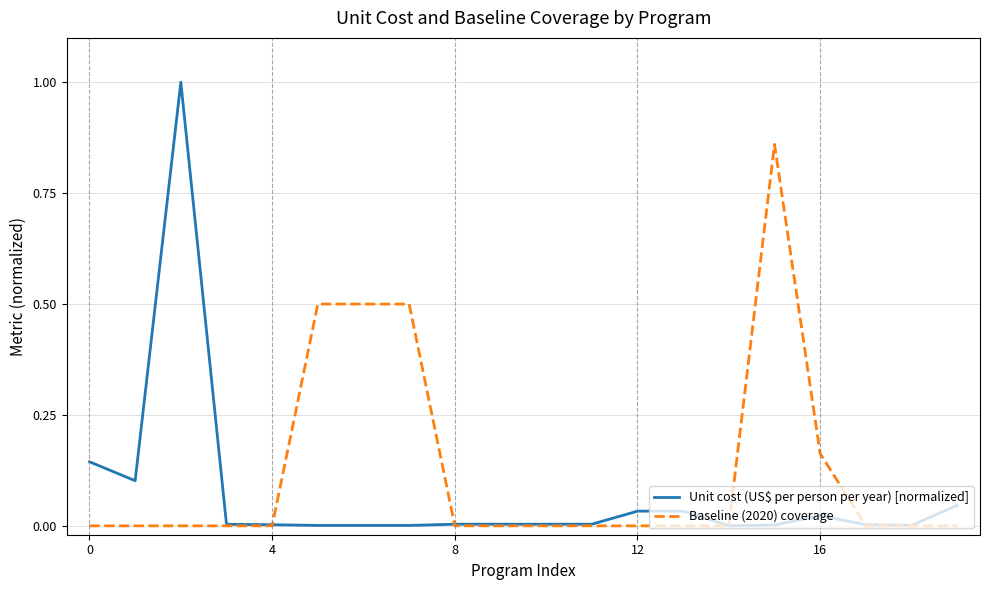

Which series has the widest spread of values?

Unit cost (US$ per person per year) [normalized]